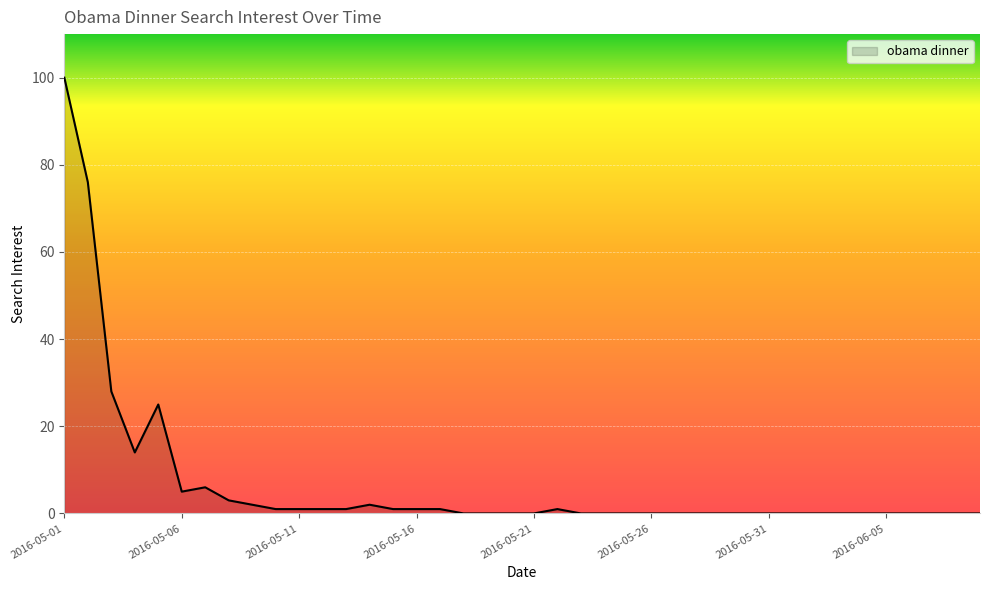

Does the chart display data point markers on the line(s)?

No